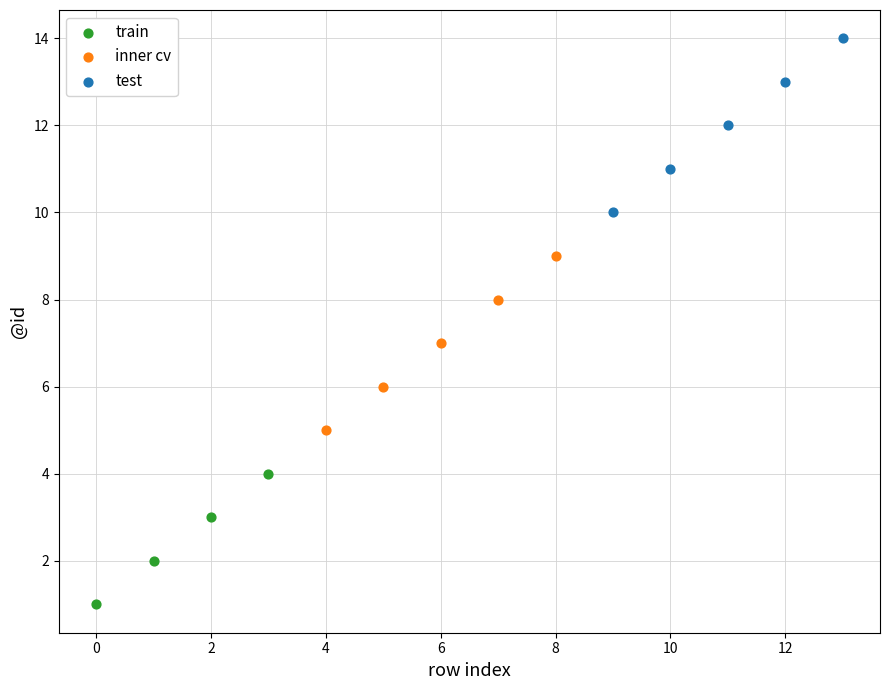

Which series contains the highest Y value?

test